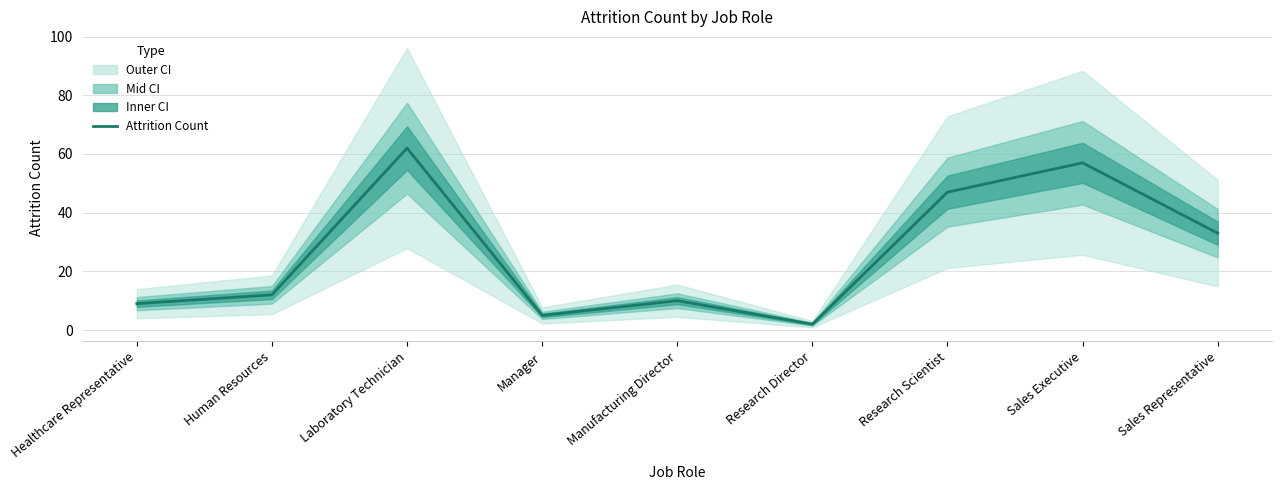

Which category has the highest value across all series?

Laboratory Technician